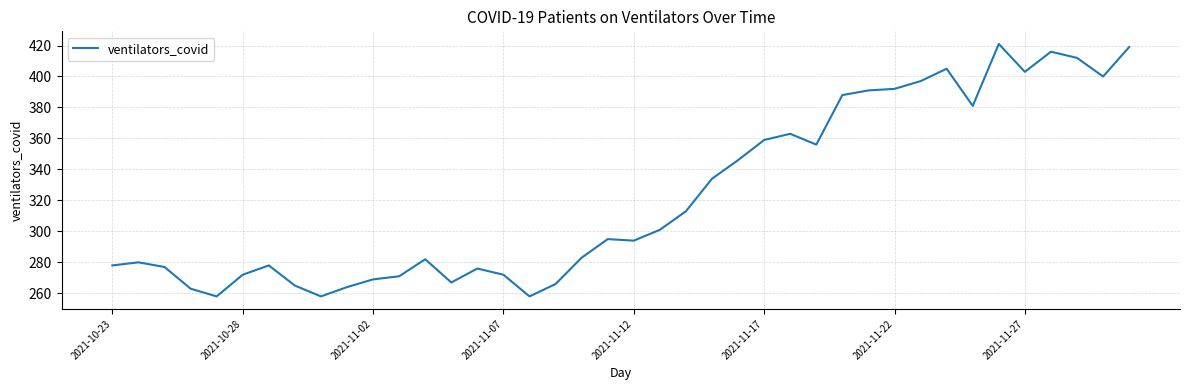

What is the difference between the maximum and minimum values?

163